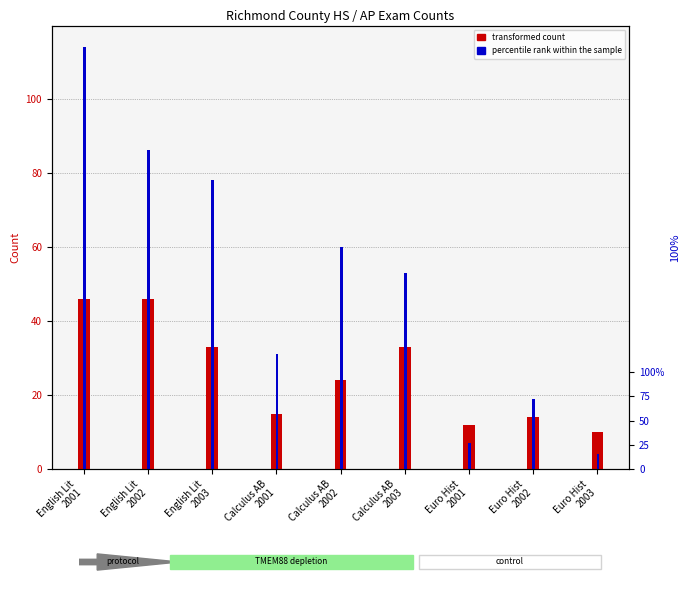

What position from the right is Euro Hist
2002?

2